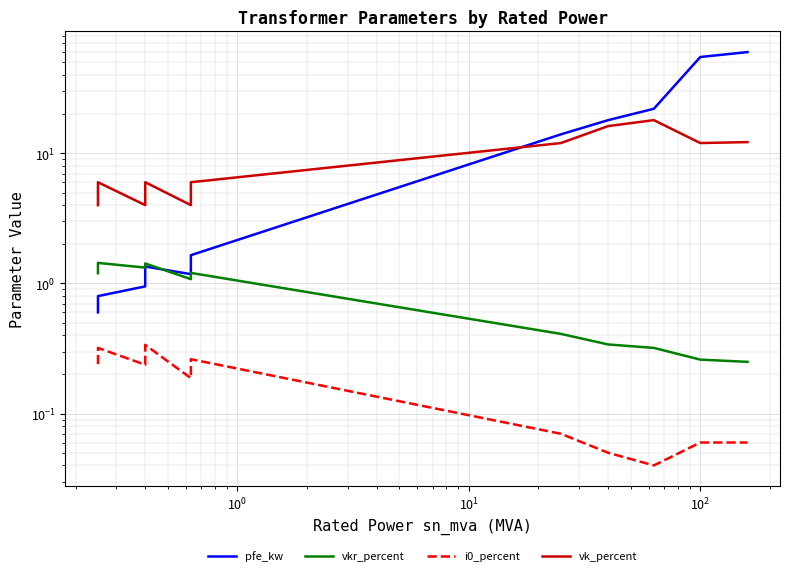

Is the value of pfe_kw at 8 greater than the value of i0_percent at 7?

Yes